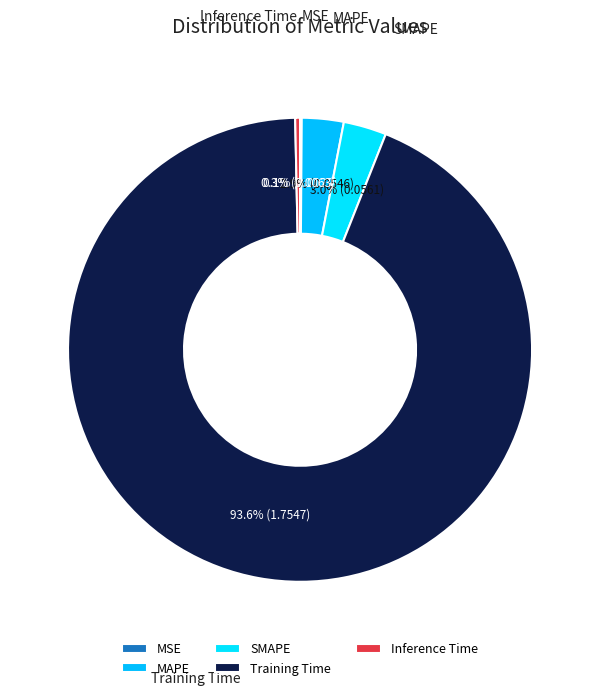

Which has a higher value, Inference Time or MAPE?

MAPE